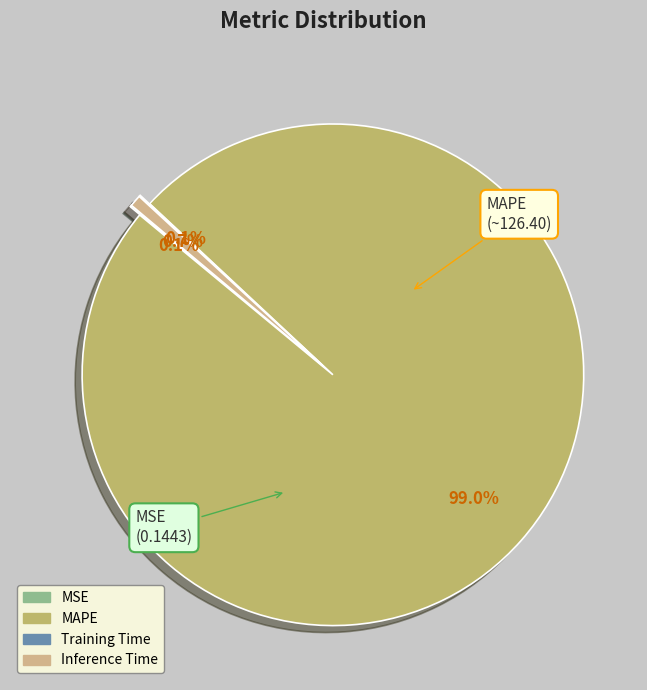

The Inference Time slice represents 15% of the pie. True or false?

False